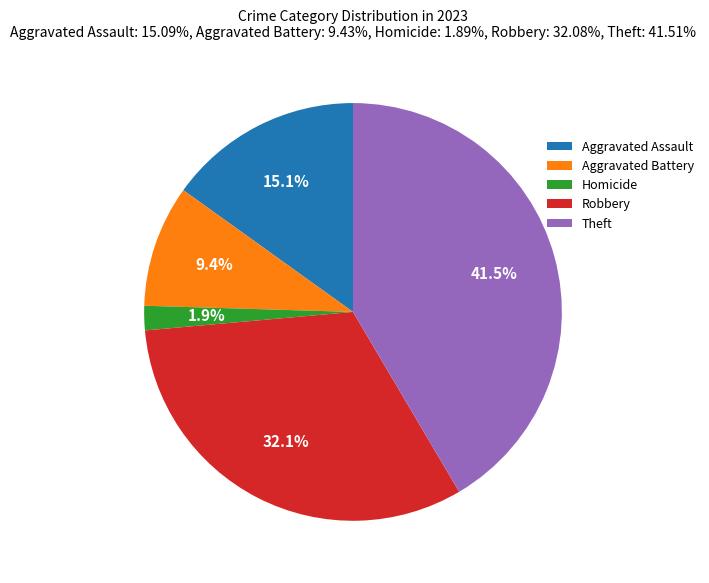

How many segments does this pie chart have?

5